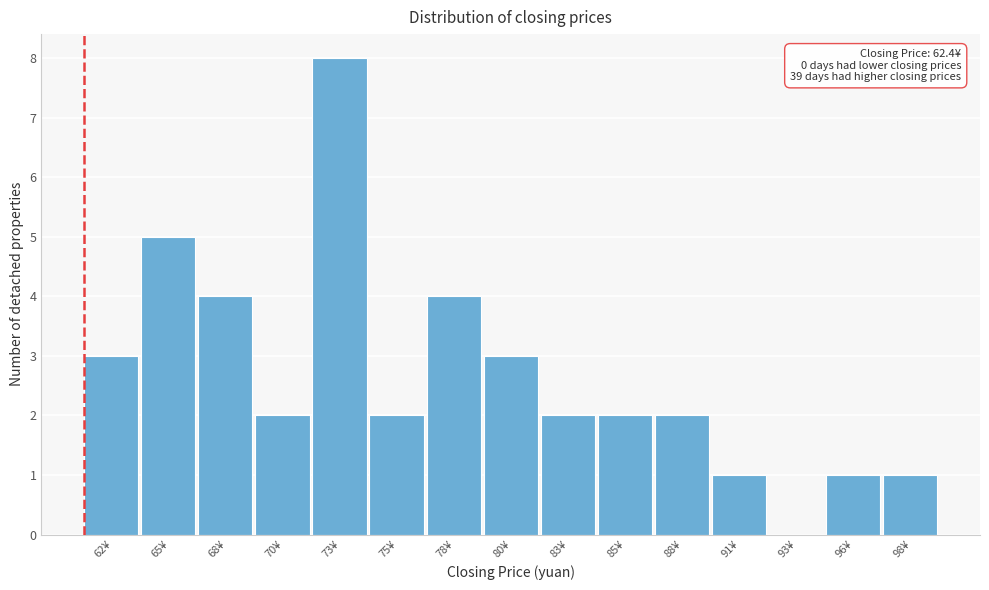

Reading right to left, list all the values displayed in this chart.

98¥=1	96¥=1	93¥=0	91¥=1	88¥=2	85¥=2	83¥=2	80¥=3	78¥=4	75¥=2	73¥=8	70¥=2	68¥=4	65¥=5	62¥=3